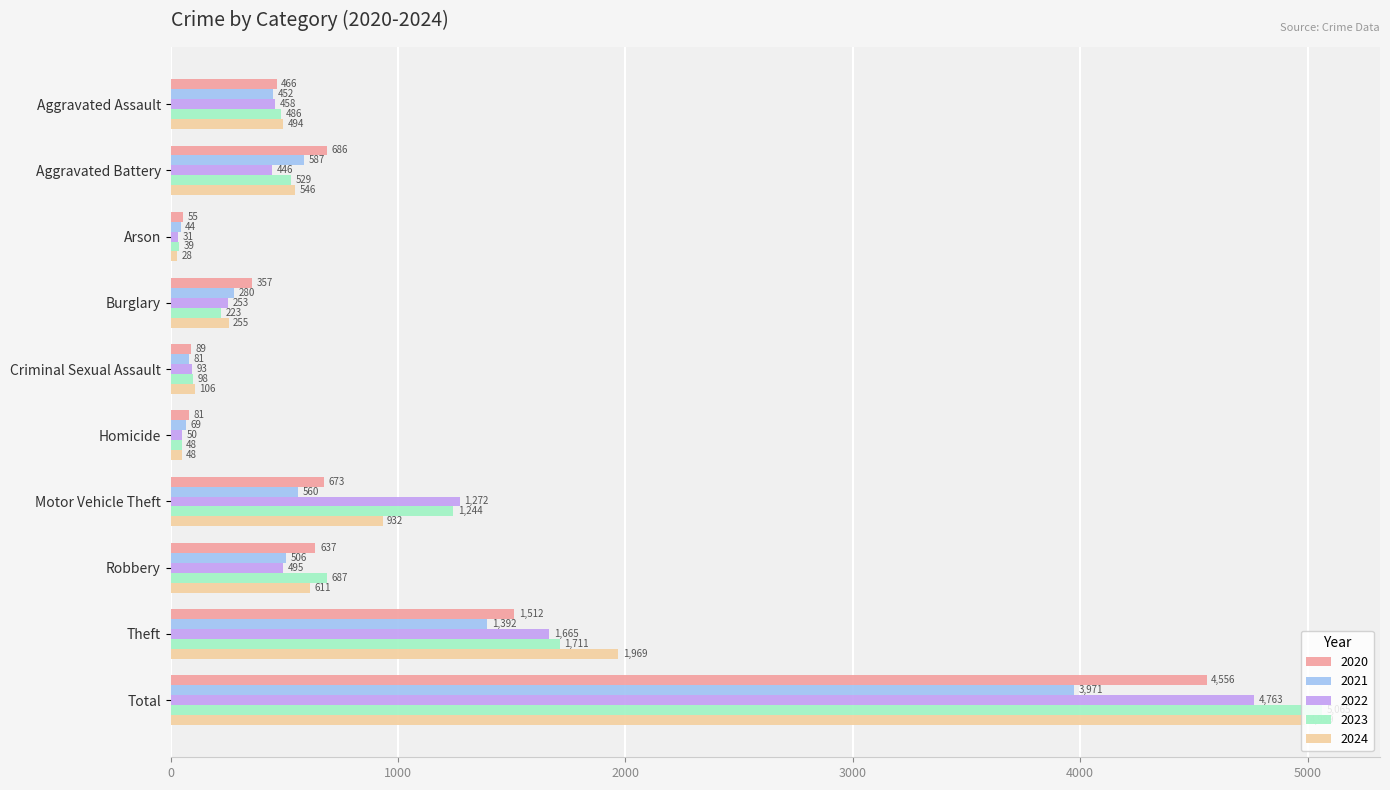

At which category is the sum across all series the highest?

Total